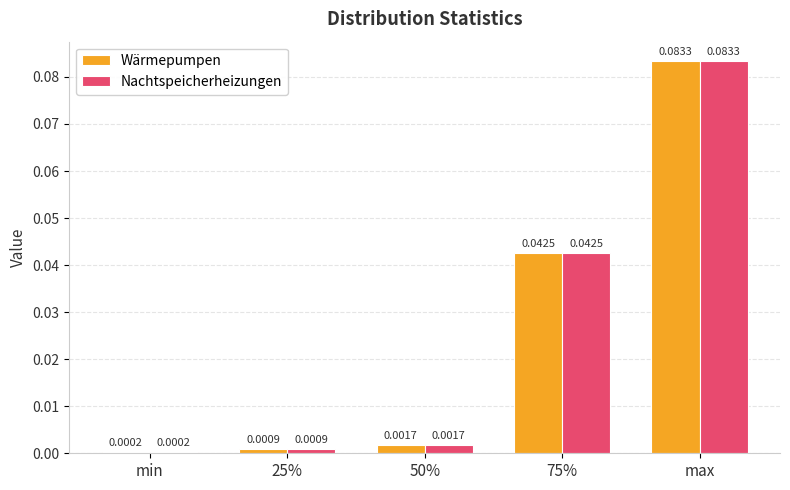

Which category has the highest value in the Wärmepumpen series?

max